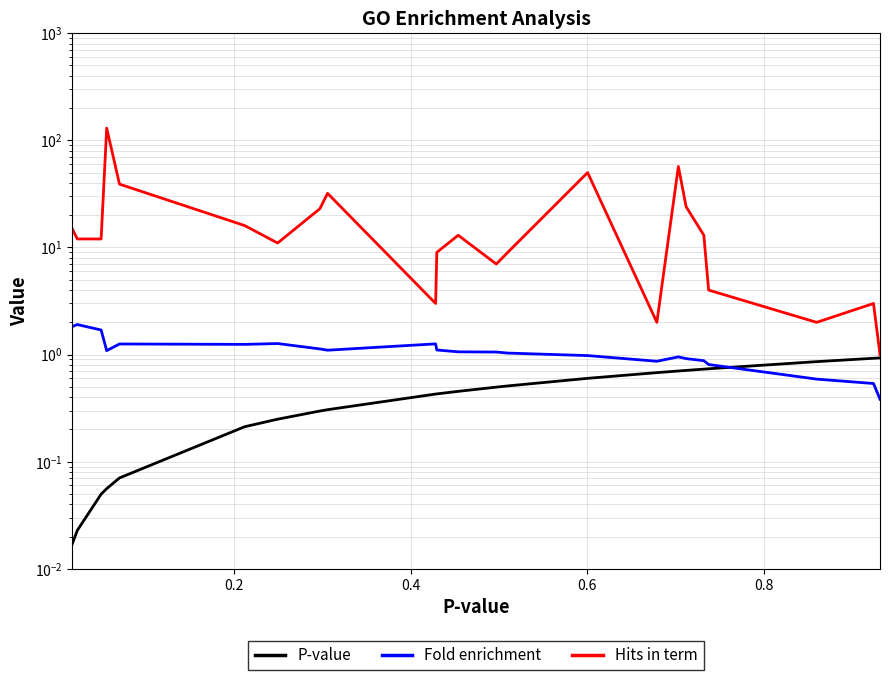

What are all the series names shown in the legend?

P-value, Fold enrichment, Hits in term